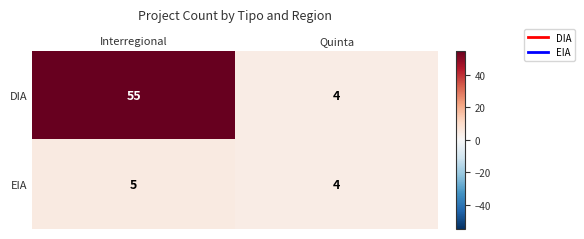

What is the sum of all DIA values?

59